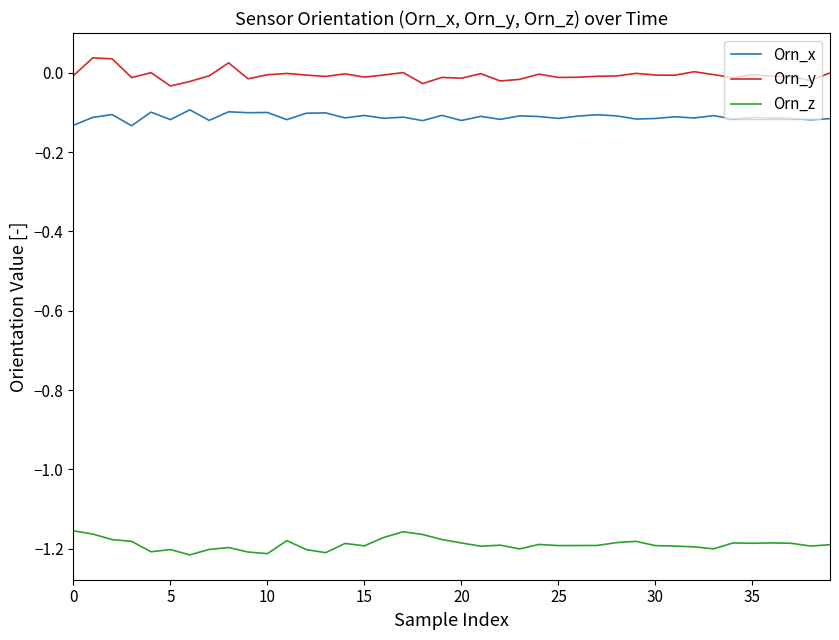

Which series has the largest total across all categories?

Orn_y